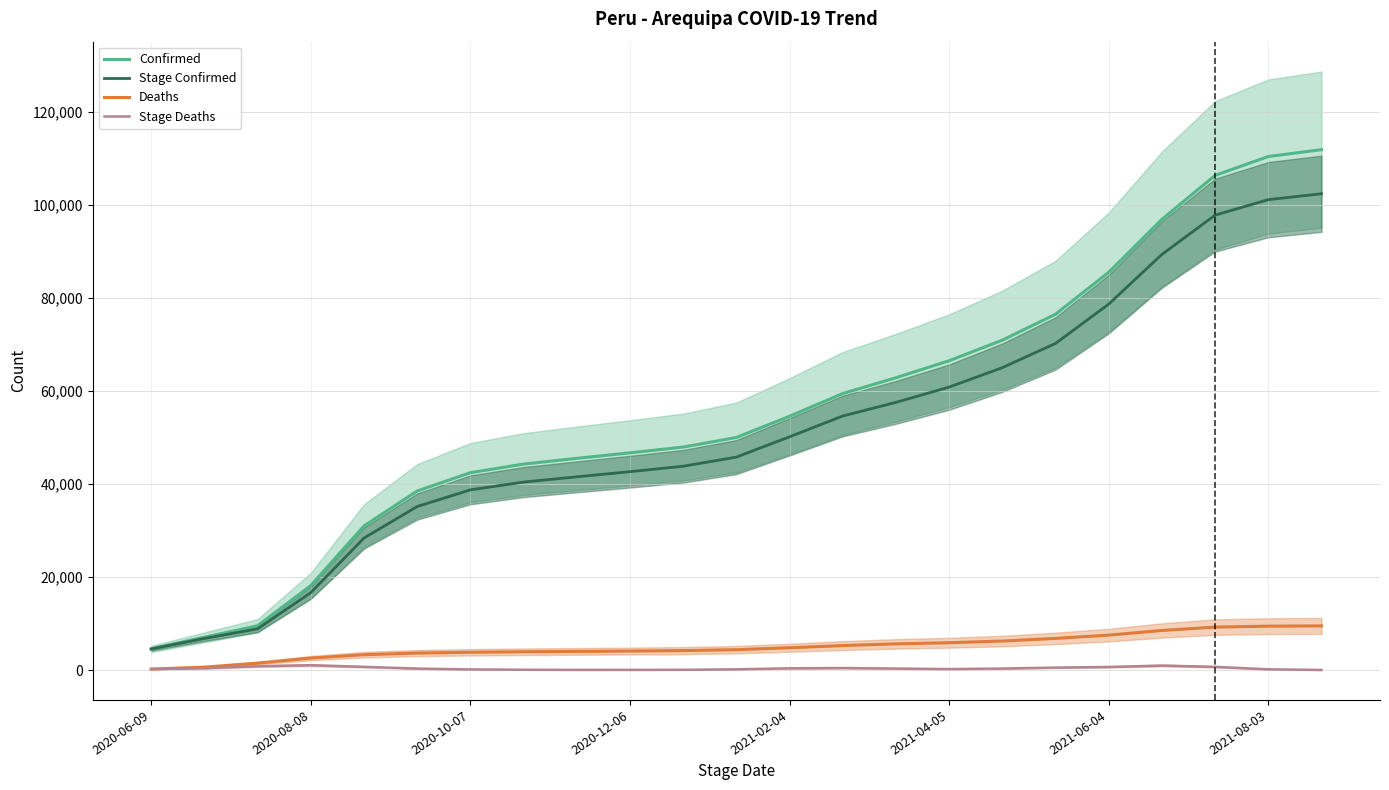

Is the value of Confirmed at 2021-02-04 greater than the value of Deaths at 2021-02-04?

Yes